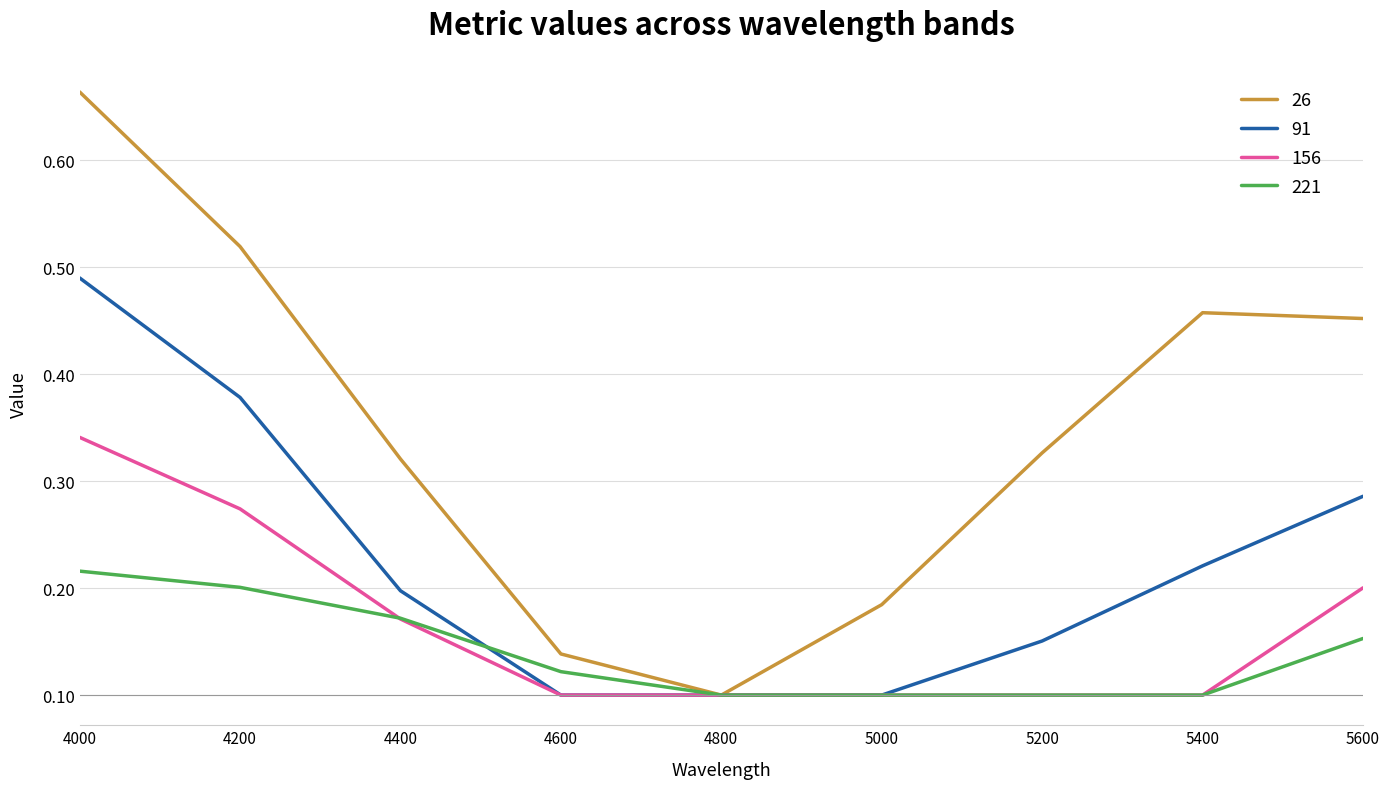

At which category is the sum across all series the highest?

4000